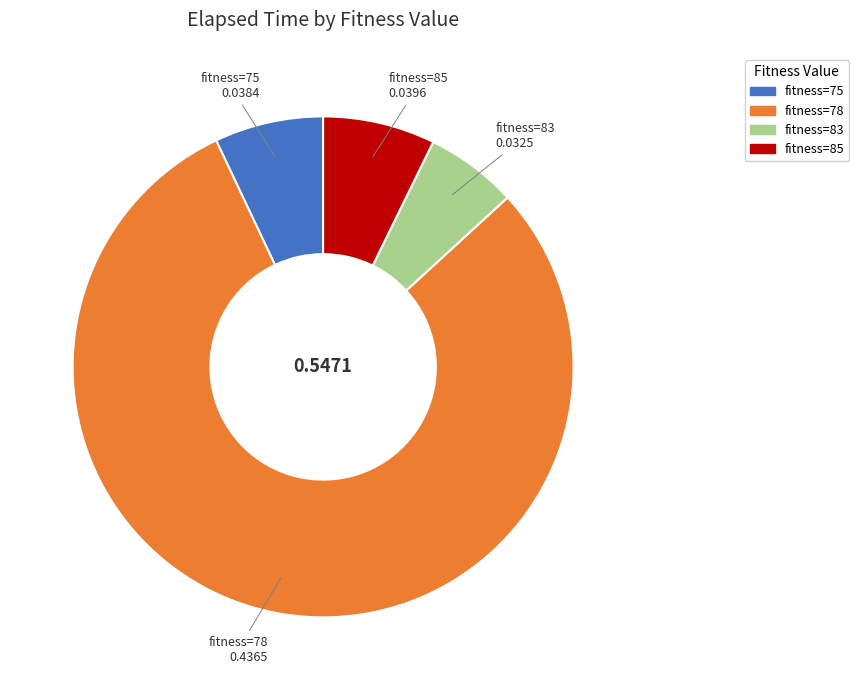

Is there any slice that represents more than half of the pie?

Yes